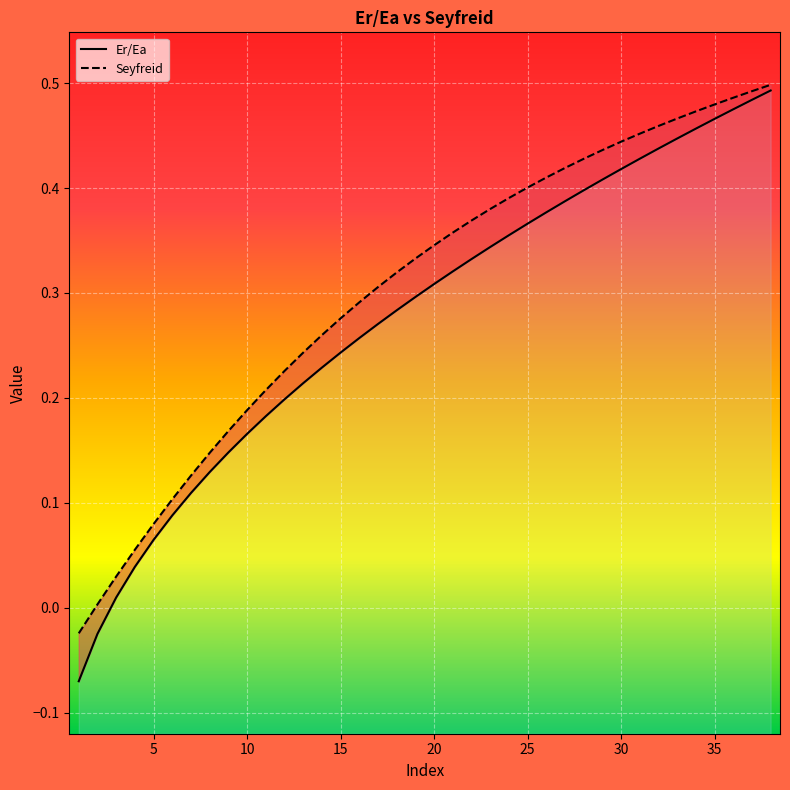

Between 20 and 24, which series saw the biggest shift?

Er/Ea